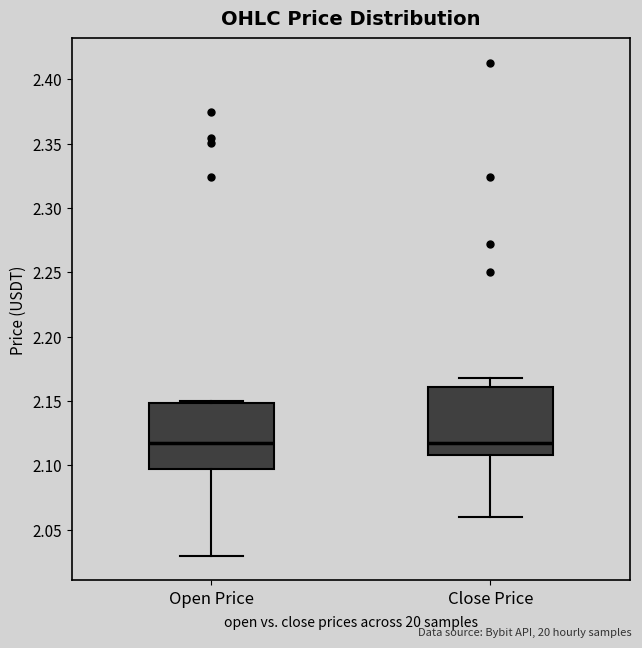

Reading left to right, read every box against the y-axis: the position of its median line, the range the box covers, and the ends of its whiskers. The values are not printed on the chart, so give them approximately, as read against the axis.

Open Price: median 2.115, box 2.095 to 2.150, whiskers 2.030 to 2.150
Close Price: median 2.115, box 2.110 to 2.160, whiskers 2.060 to 2.170